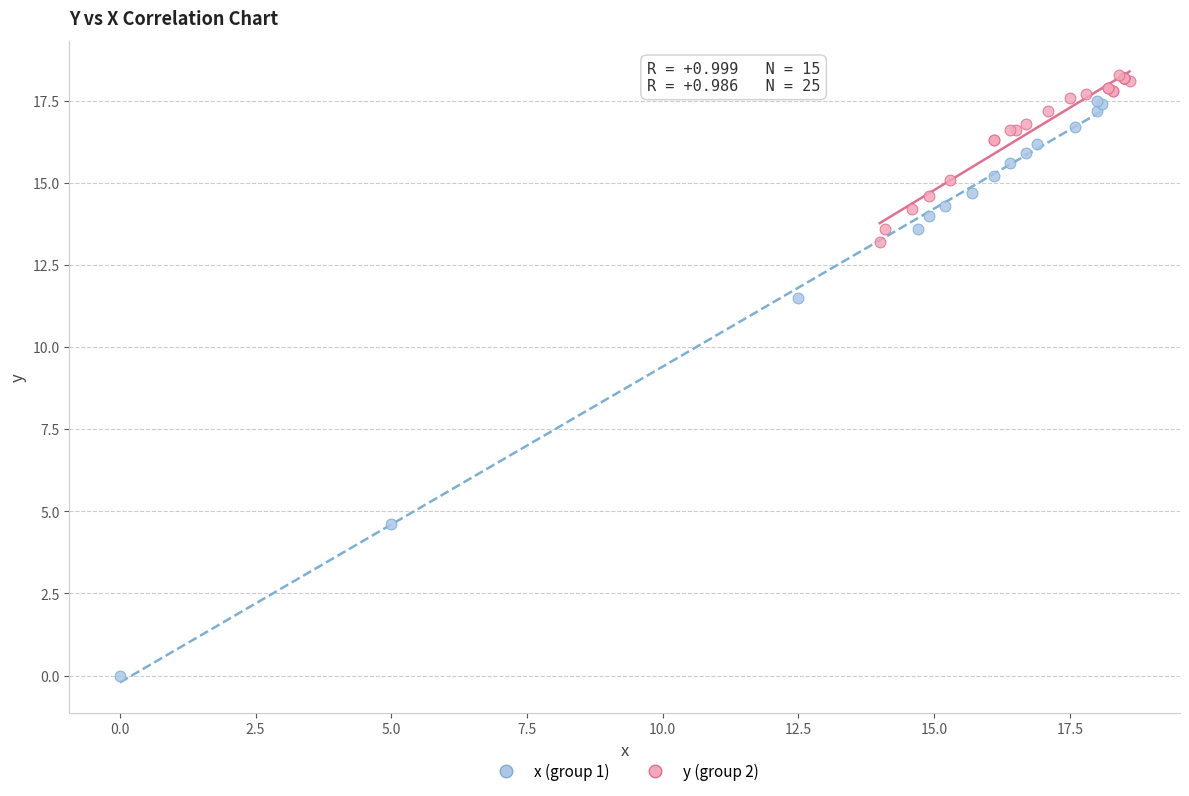

Which series contains the highest Y value?

y (group 2)